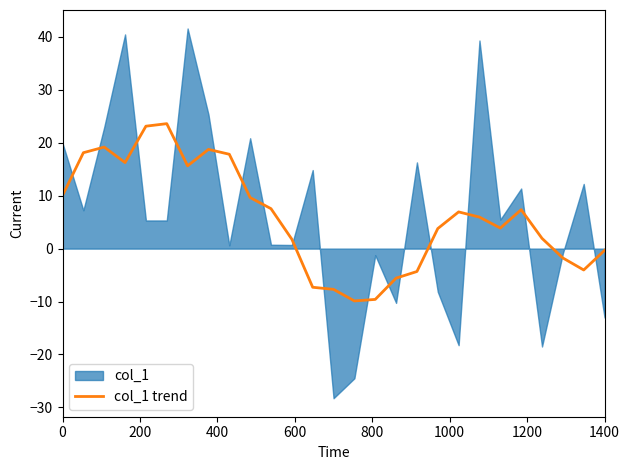

True or false: there are more than 2 points higher than both neighbors.

True